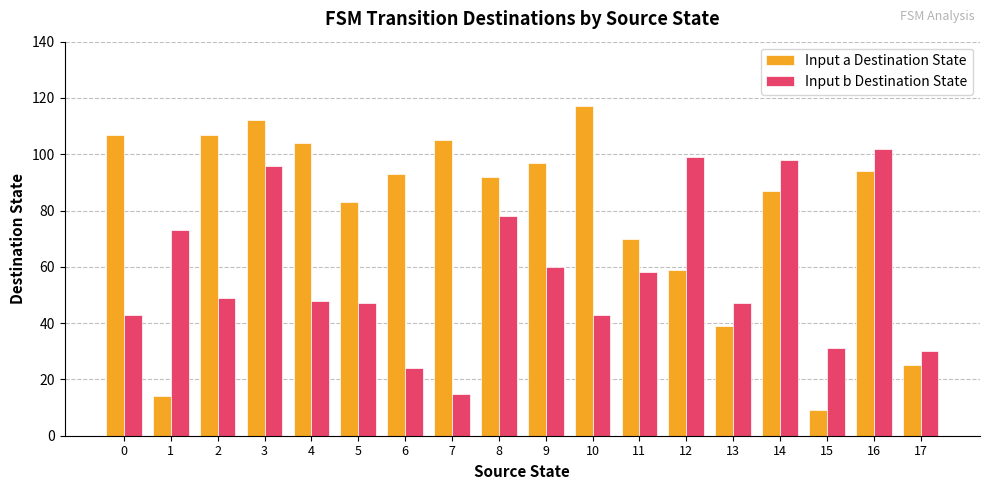

List the series in order of their peak value, lowest first.

Input b Destination State, Input a Destination State